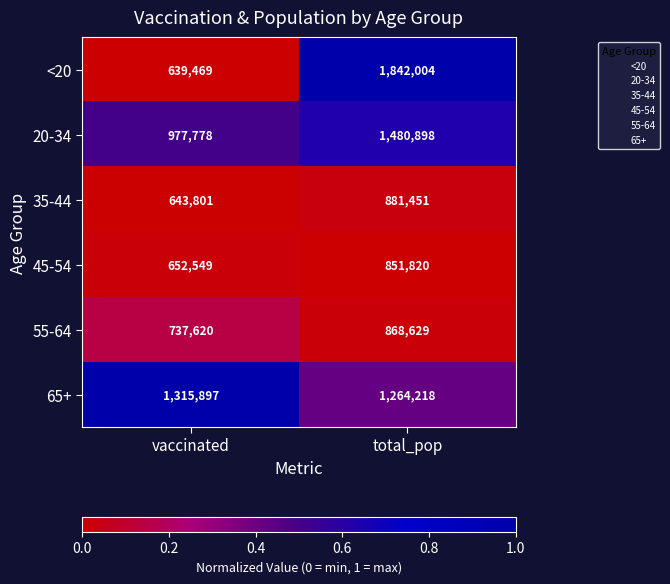

At which category is the sum across all series the highest?

total_pop